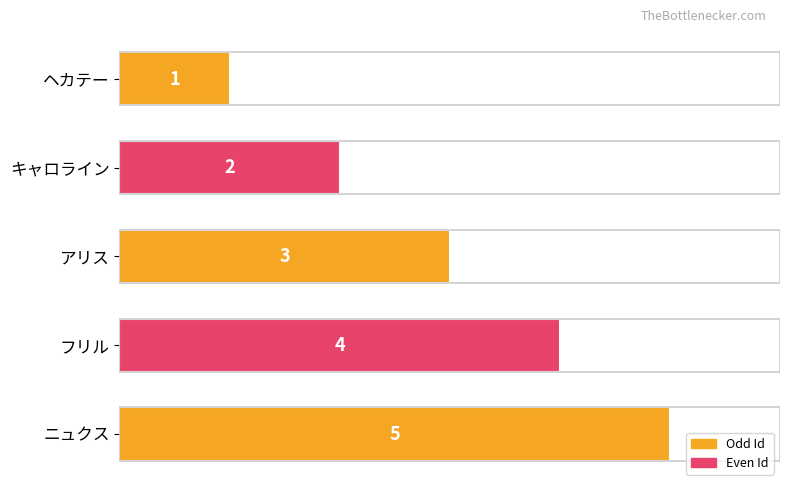

Does the chart contain any negative values?

No